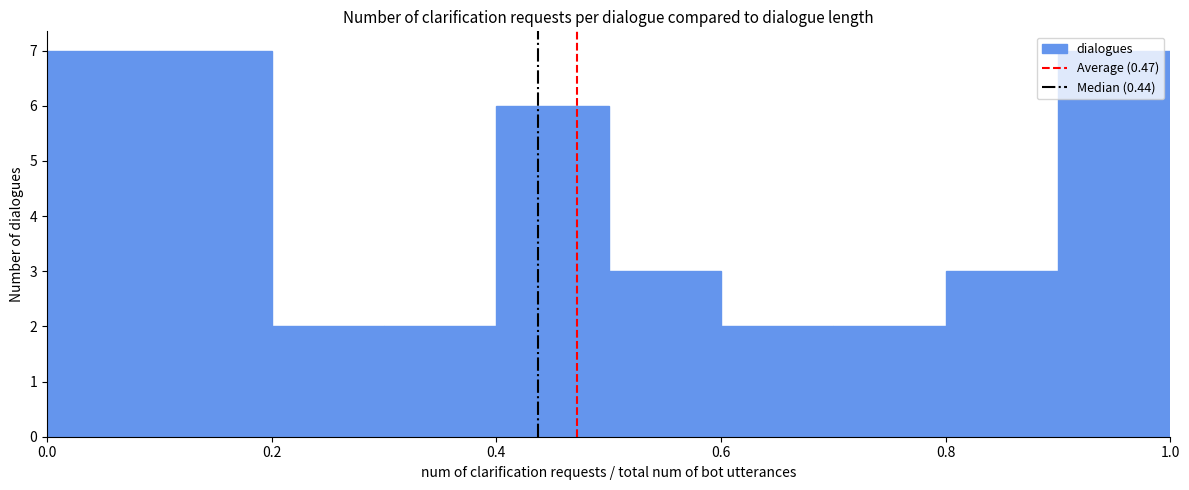

How tall is the bar that spans 0.9 to 1.0 on the x-axis? The values are not printed on the chart, so give them approximately, as read against the axis.

7